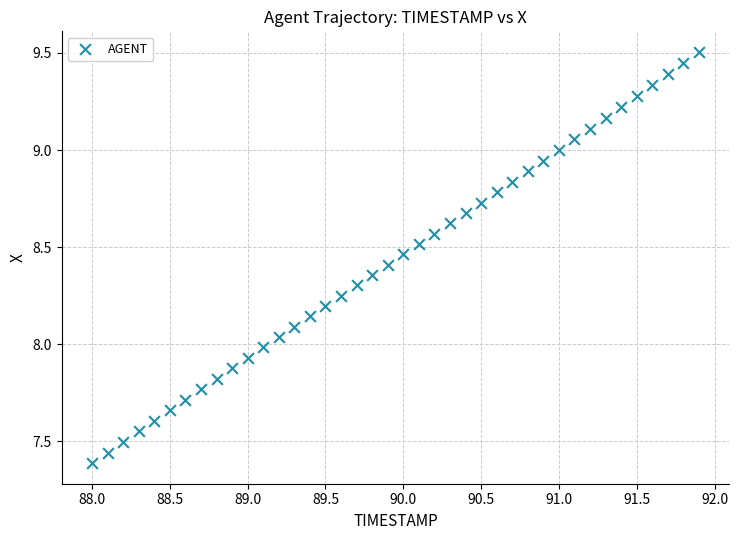

What is the range of Y values (max minus min)?

2.1